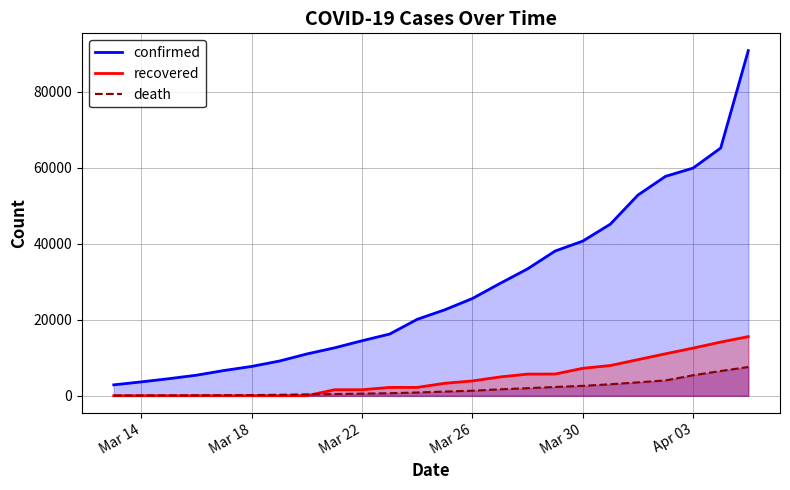

How many data points in death are less than 1102?

12